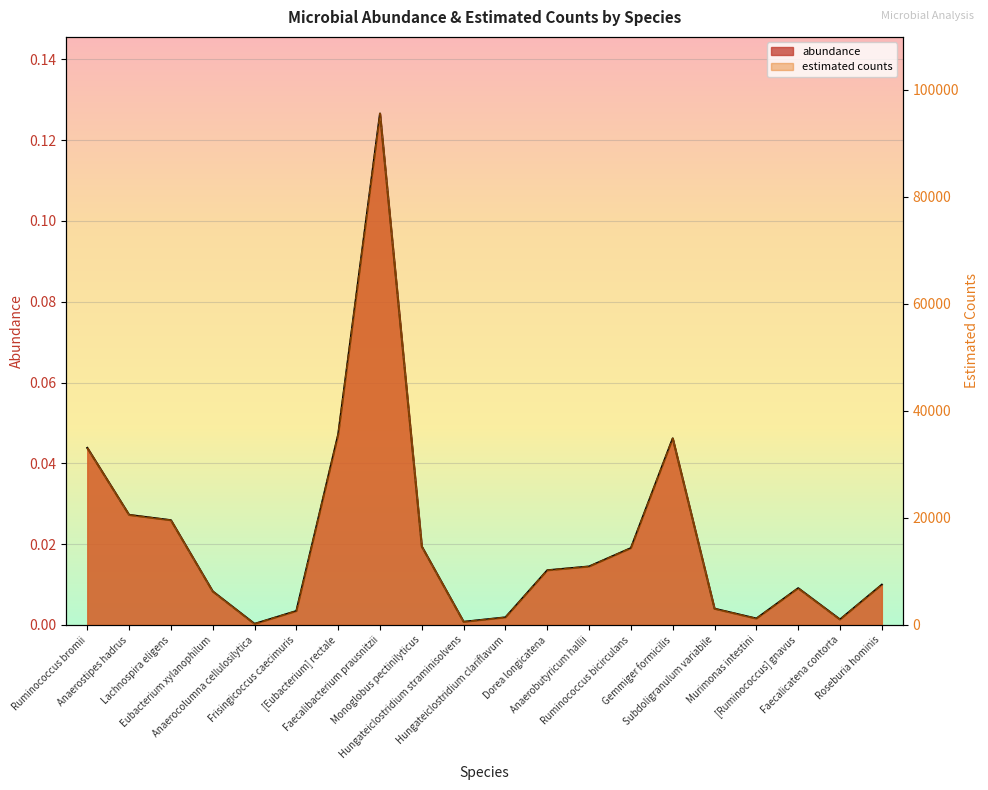

At how many categories does at least one series exceed 31767?

4